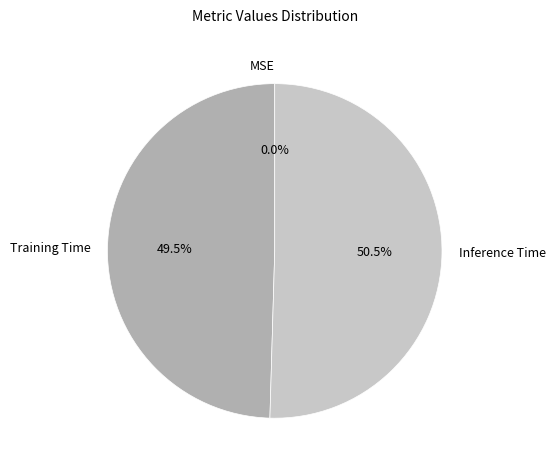

Is the sum of MSE and Inference Time greater than half?

Yes